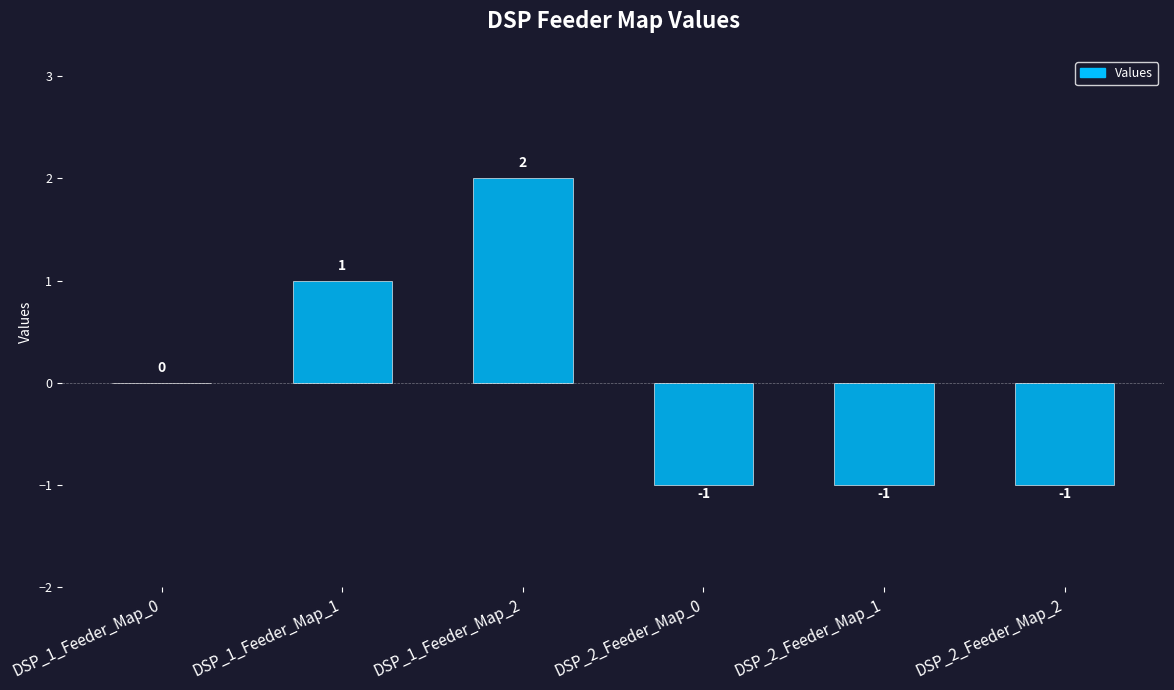

What is the sum of the values at DSP_1_Feeder_Map_0 and DSP_2_Feeder_Map_2?

-1